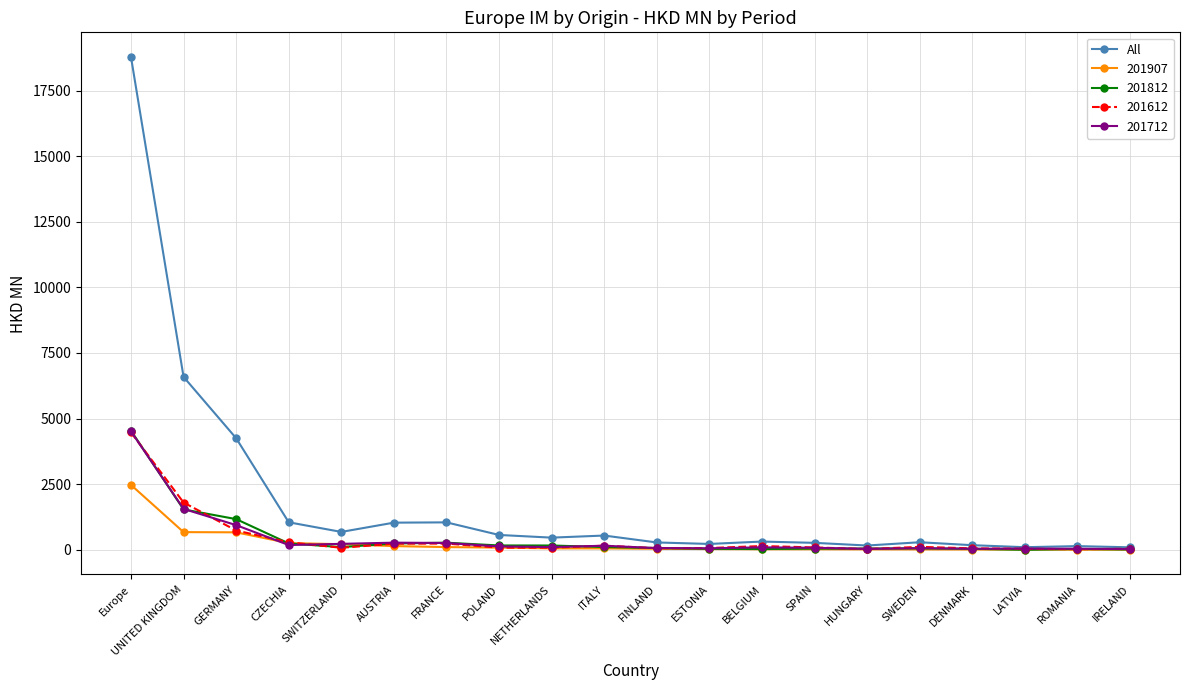

What is the label of the 6th point from the left?

AUSTRIA